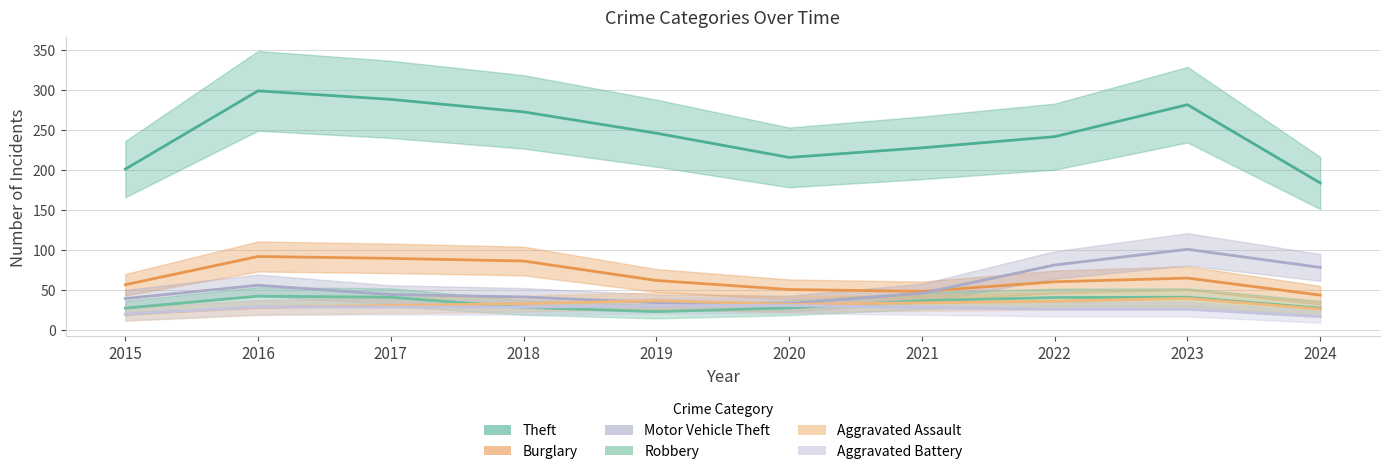

True or false: Theft has more than 1 interior local peaks.

True